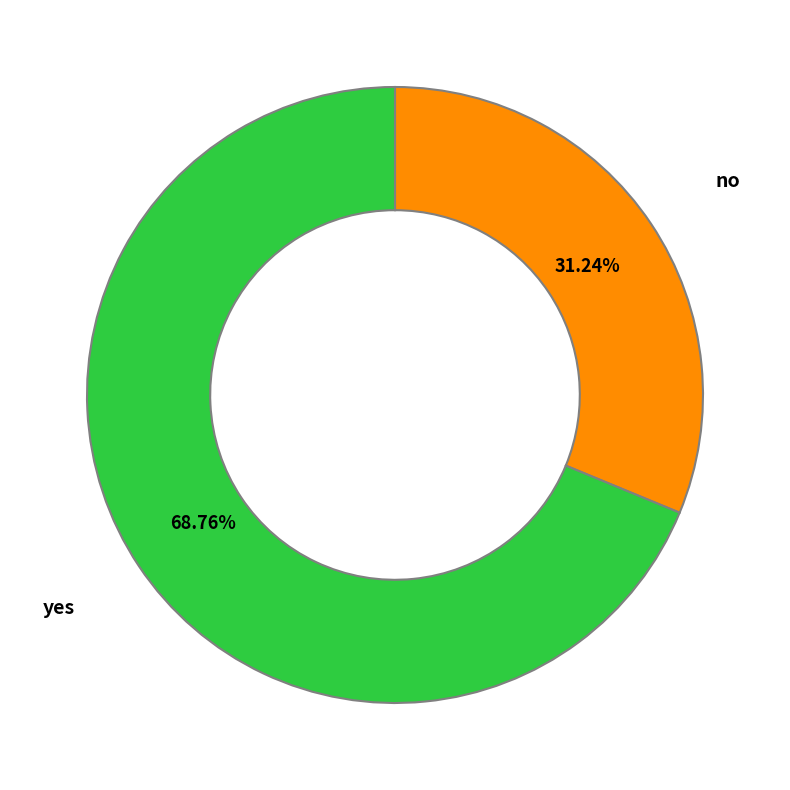

Which category accounts for the majority?

yes